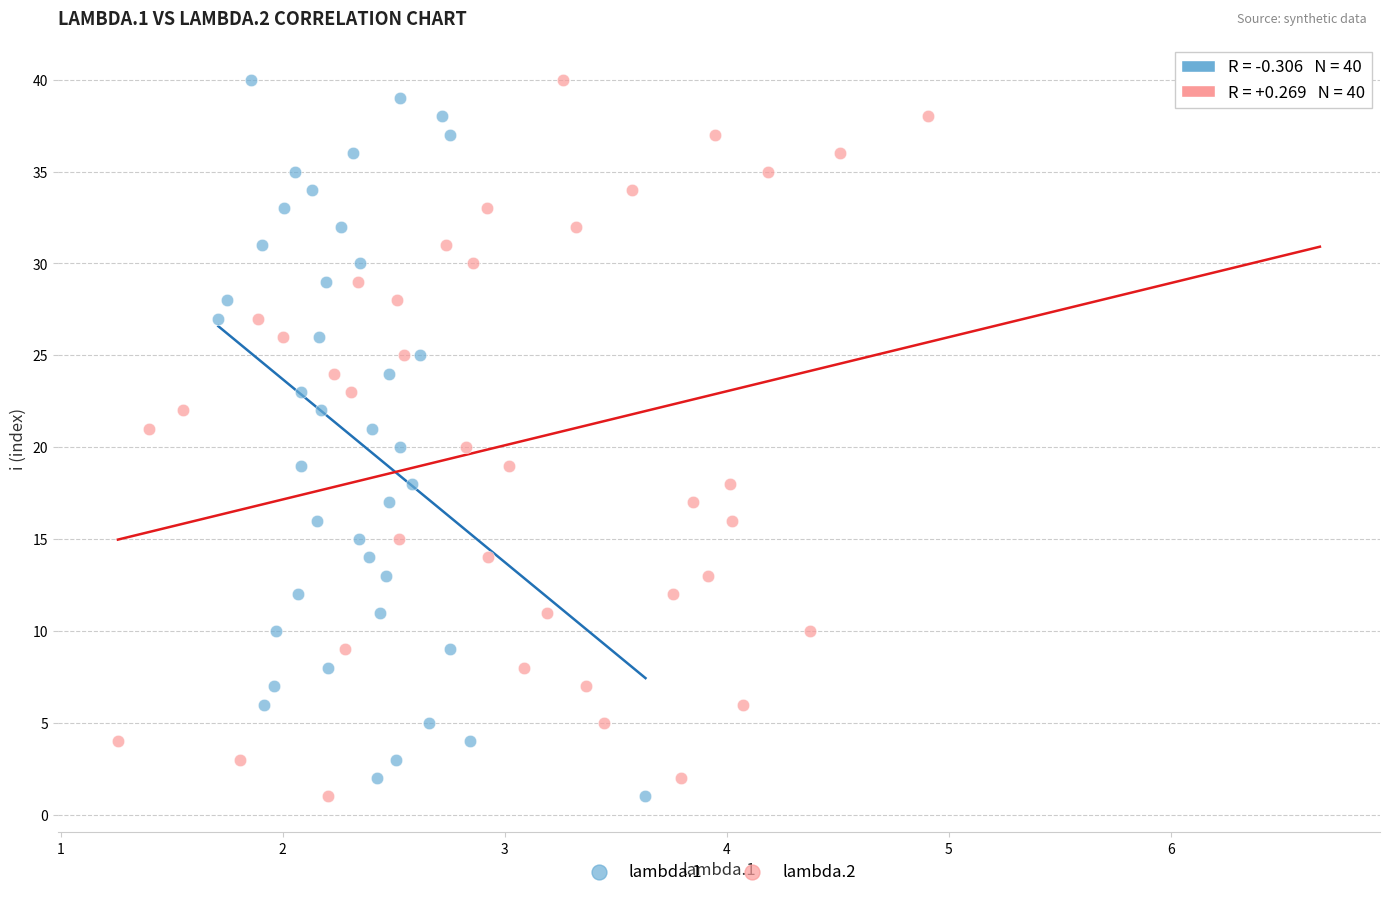

What are all the series names shown in the legend?

lambda.1, lambda.2